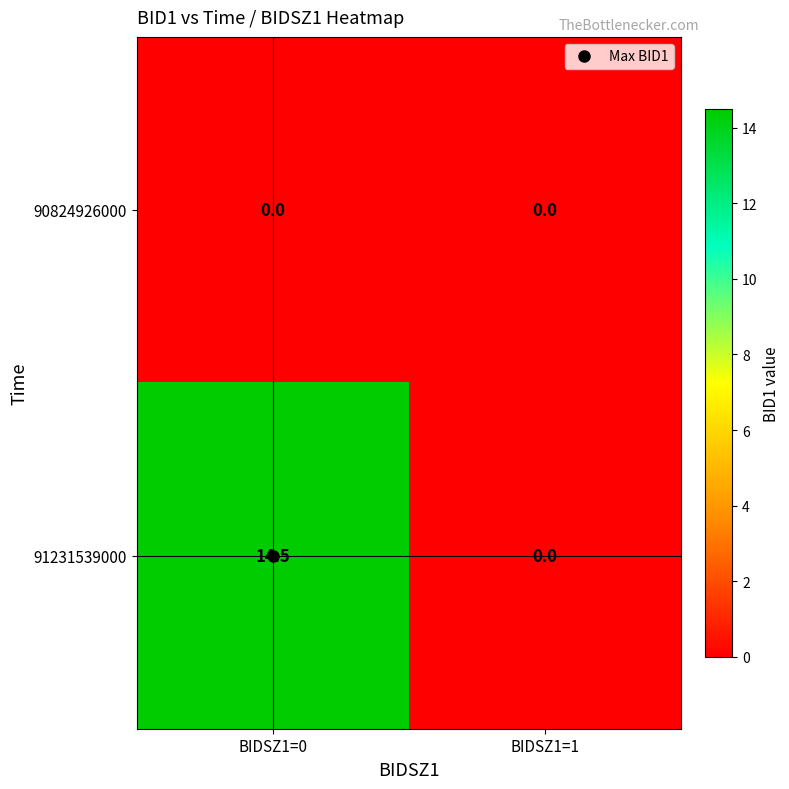

Where is 91231539000 nearest to the value 7?

BIDSZ1=1